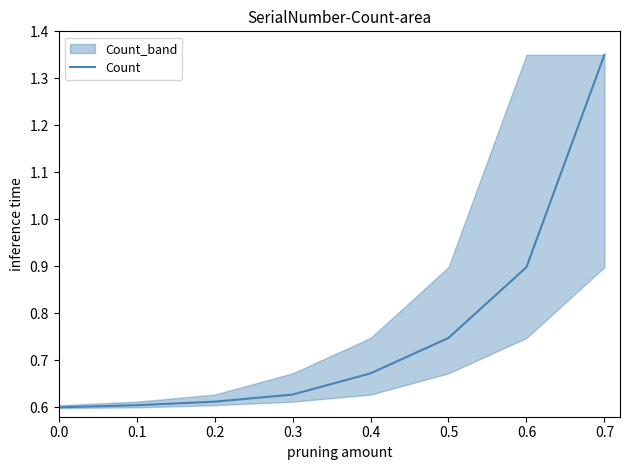

How many values are between 0 and 1?

7